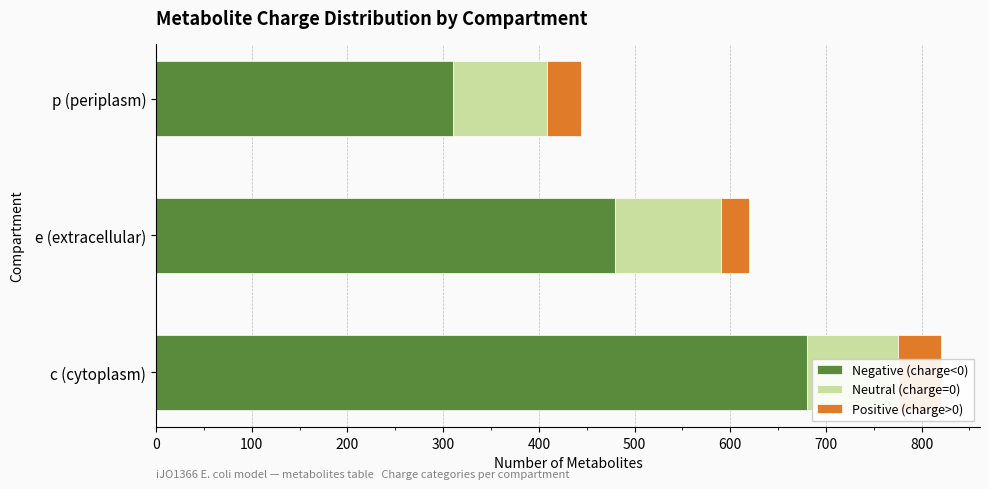

How many bars are there in each group?

3